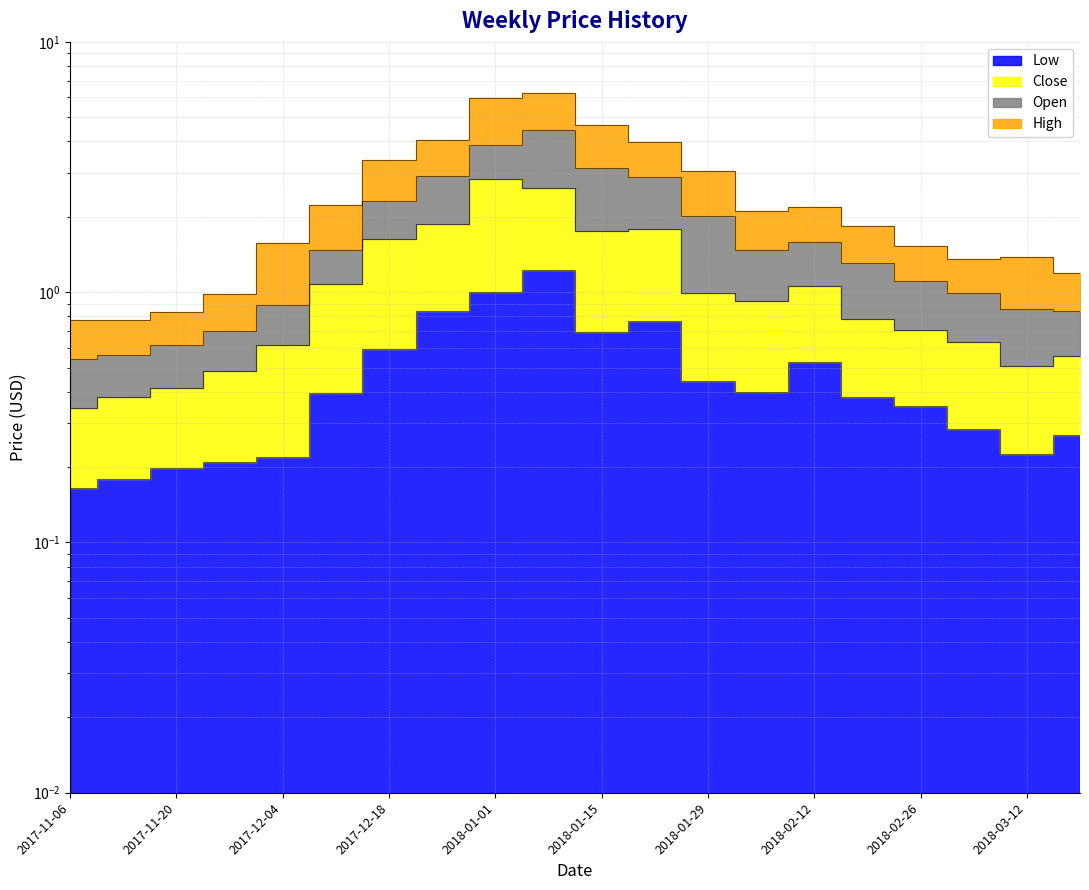

What is the label of the 7th point from the right?

2018-02-05